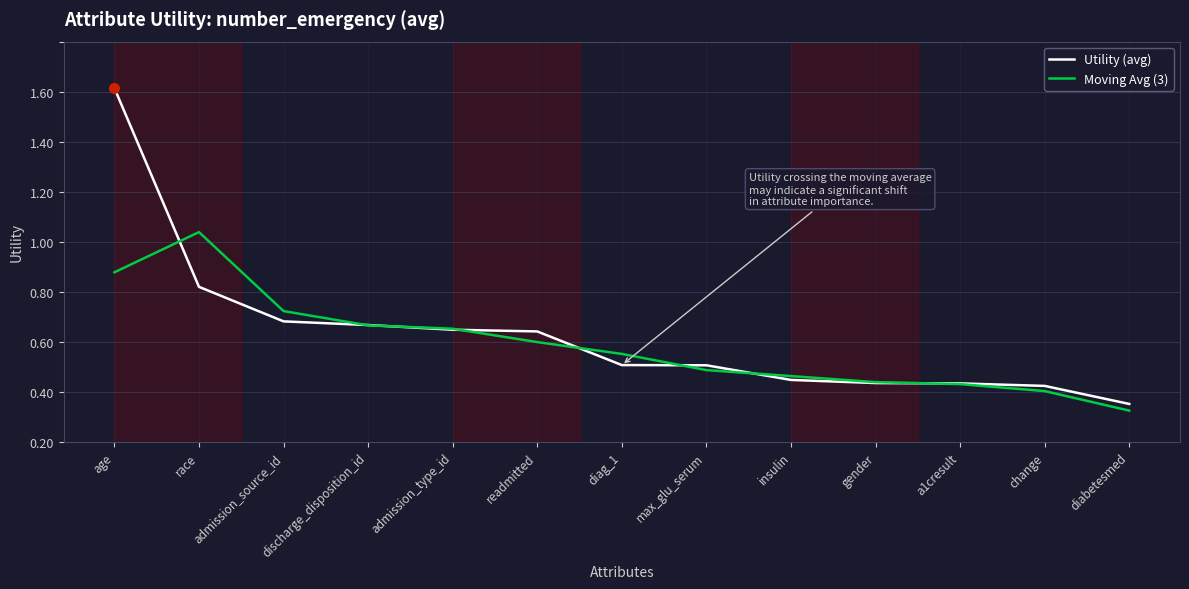

At max_glu_serum, list the series in order from largest to smallest.

Utility (avg), Moving Avg (3)